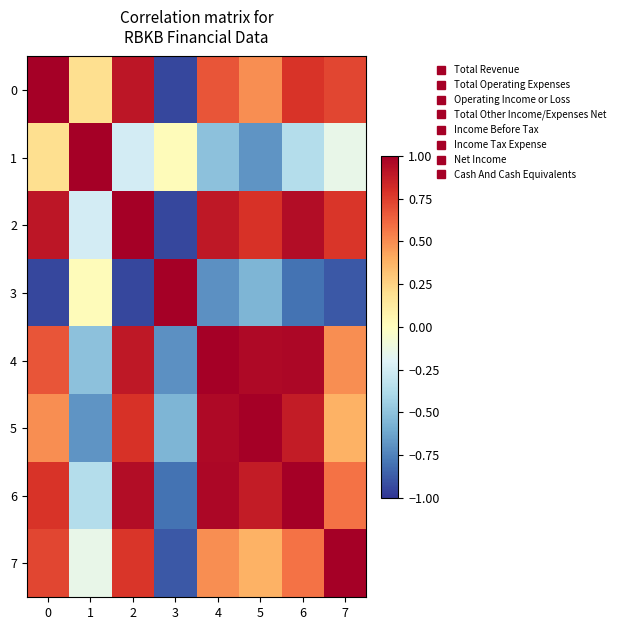

At which category is the sum across all series the highest?

2